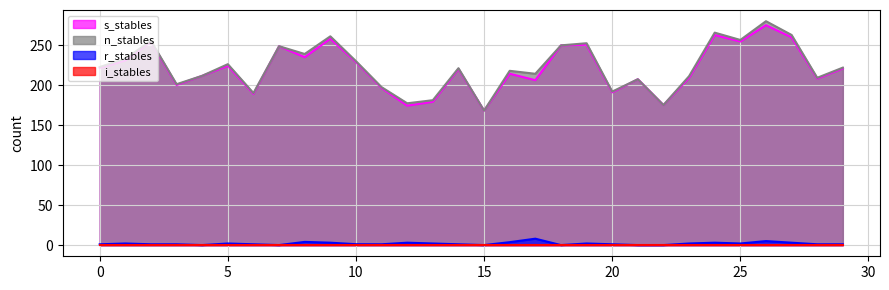

What is the sum of the n_stables values at 1 and 28?

442.1